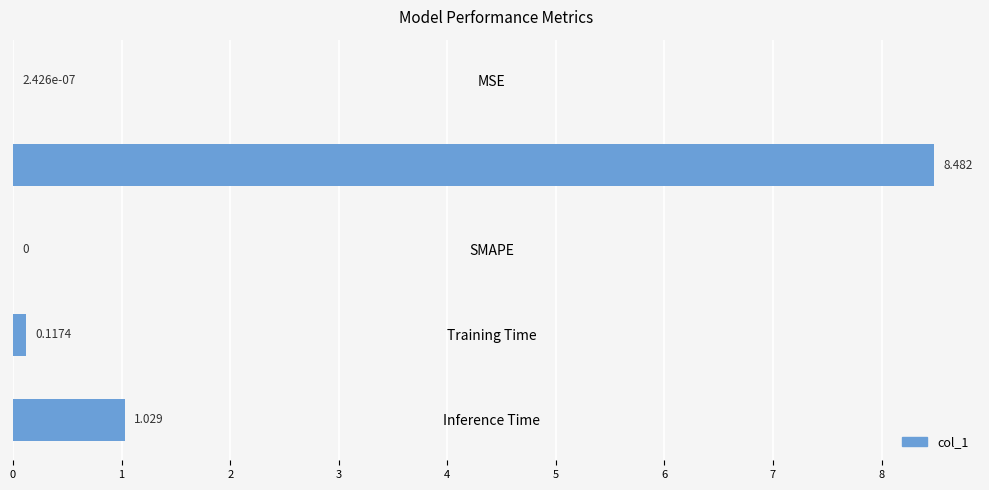

Which category has the highest value across all series?

MAPE